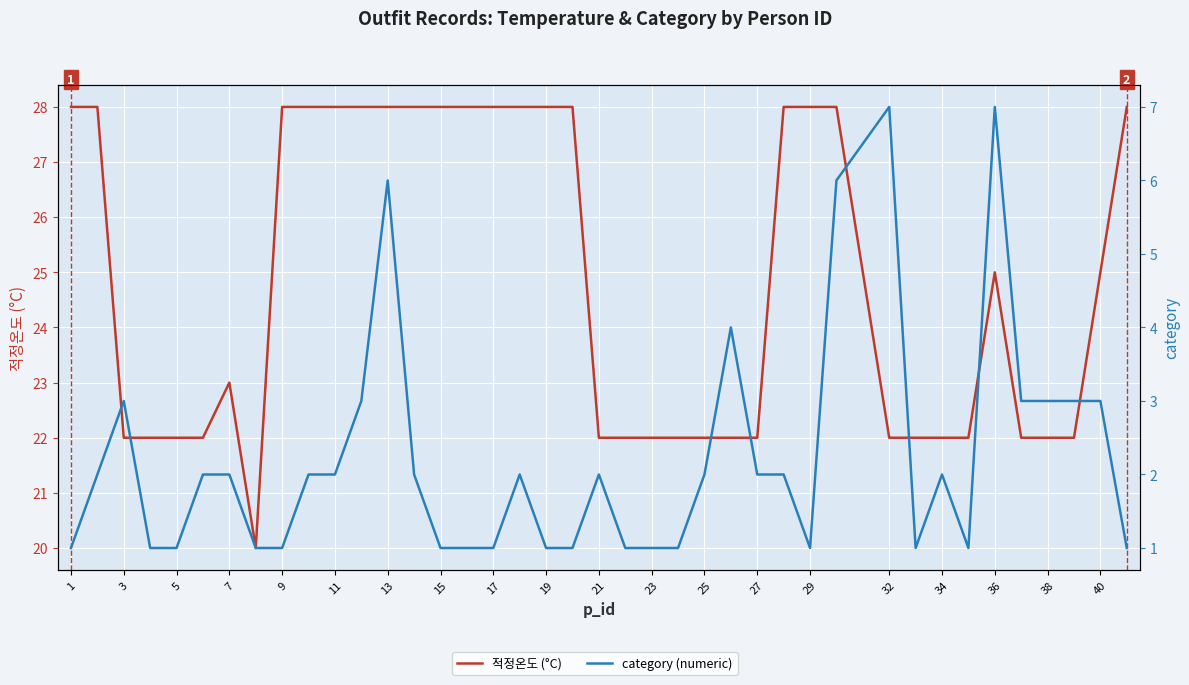

What is the value of the category (numeric) point at the 12th from the left?

3